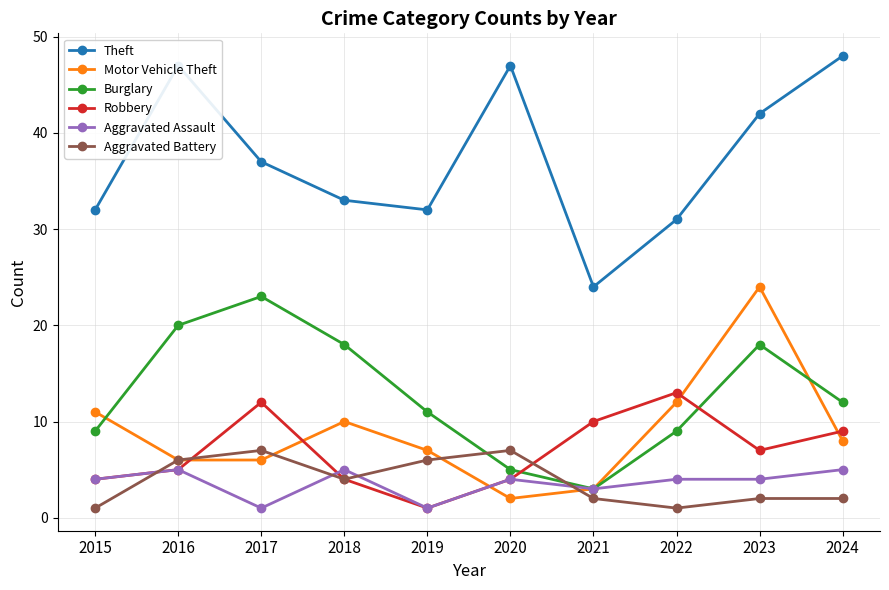

What is the value of the Motor Vehicle Theft point at the 5th from the left?

7